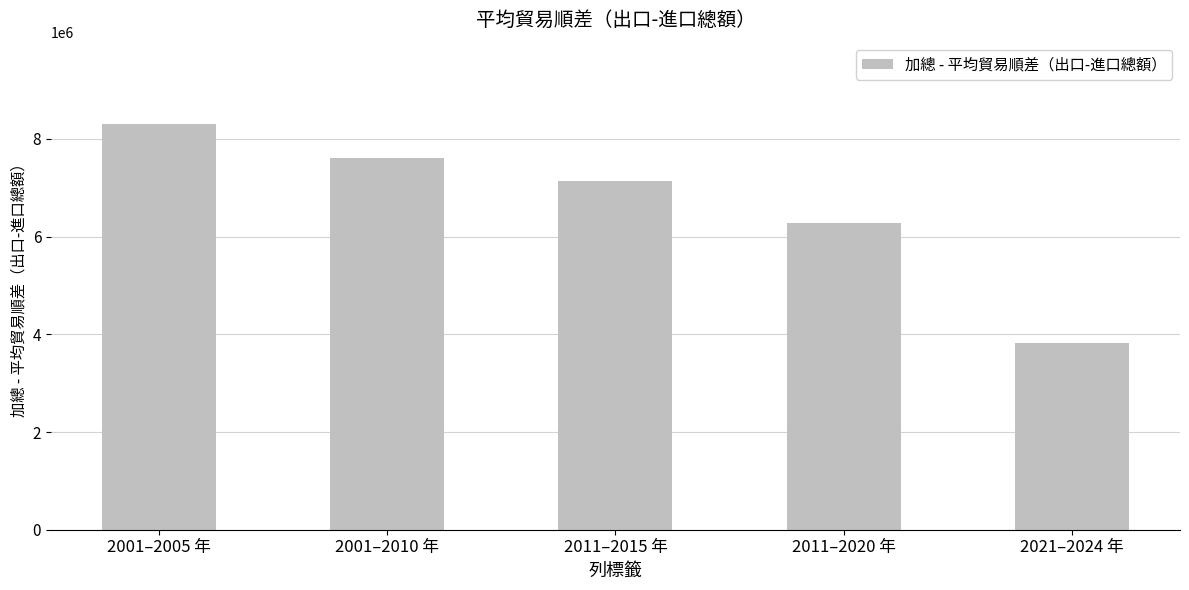

What is the label of the 1st bar from the right?

2021–2024 年